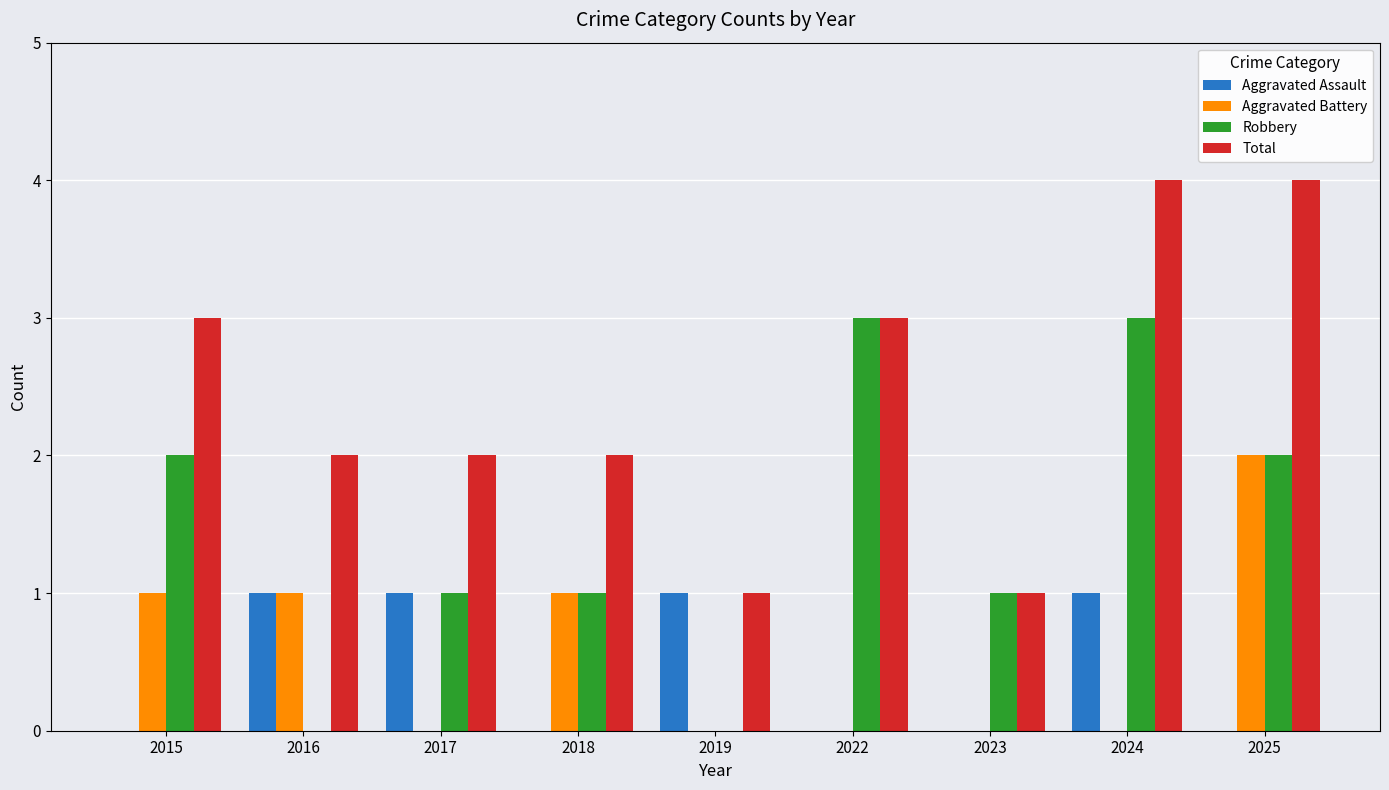

Which series has the largest total across all categories?

Total